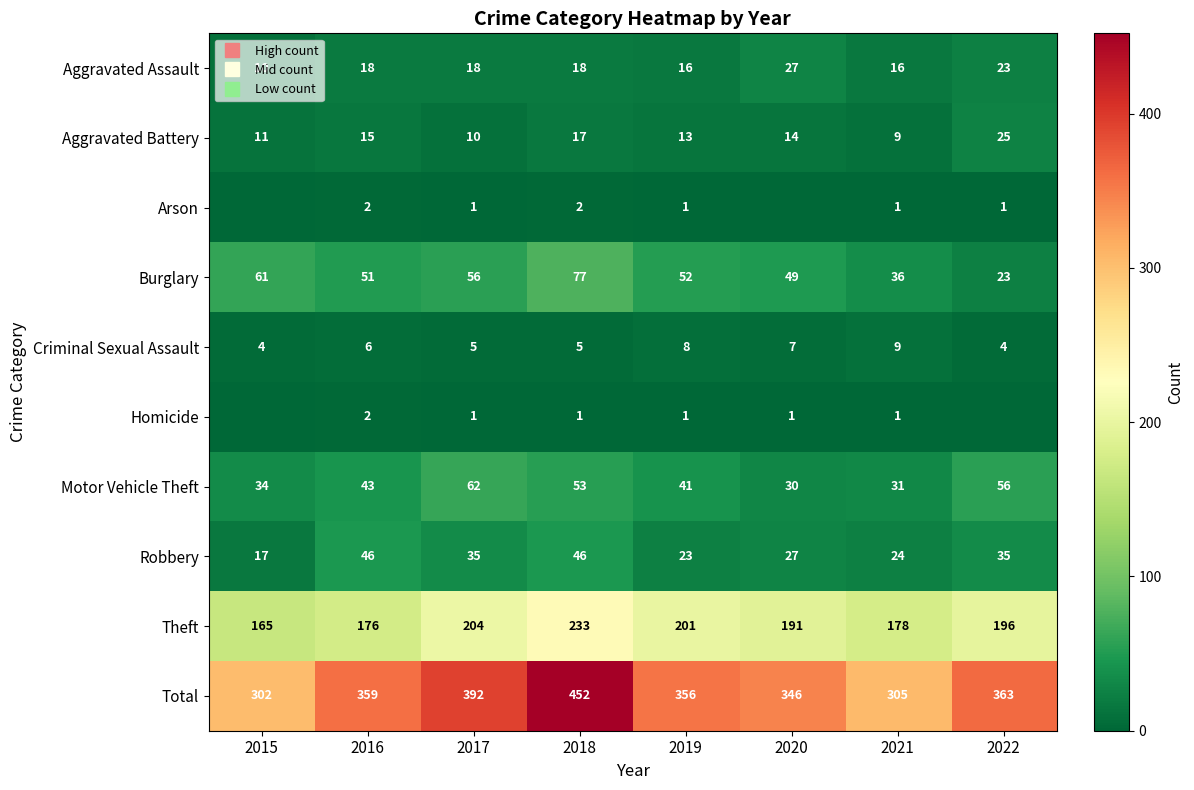

How many data points in Homicide are less than 1?

2